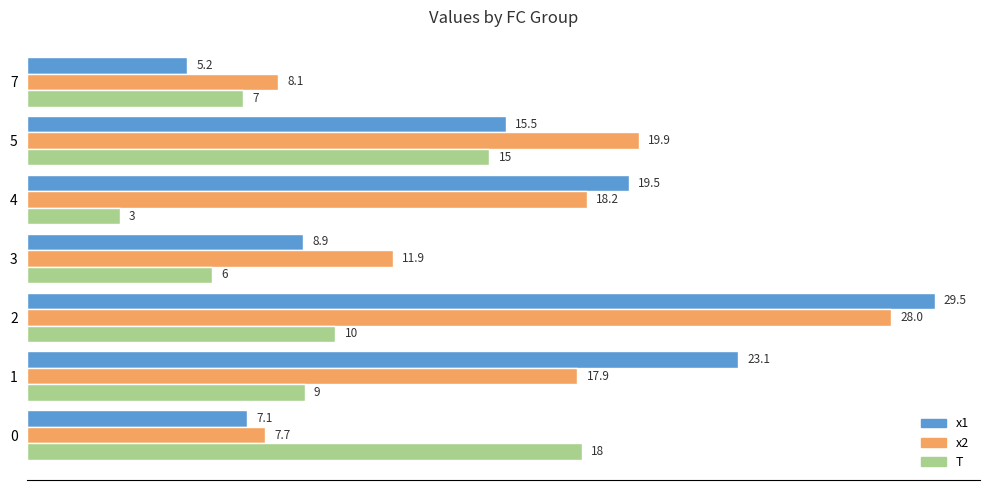

The value of x1 at 2 is 29.5. True or false?

True